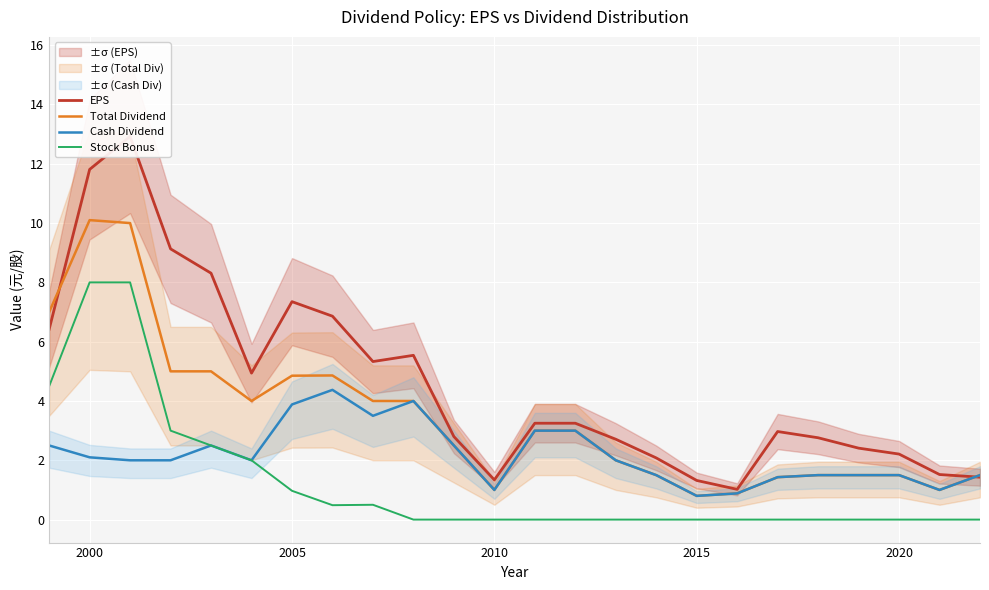

The value of Cash Dividend at 2005 is 3.9. True or false?

True